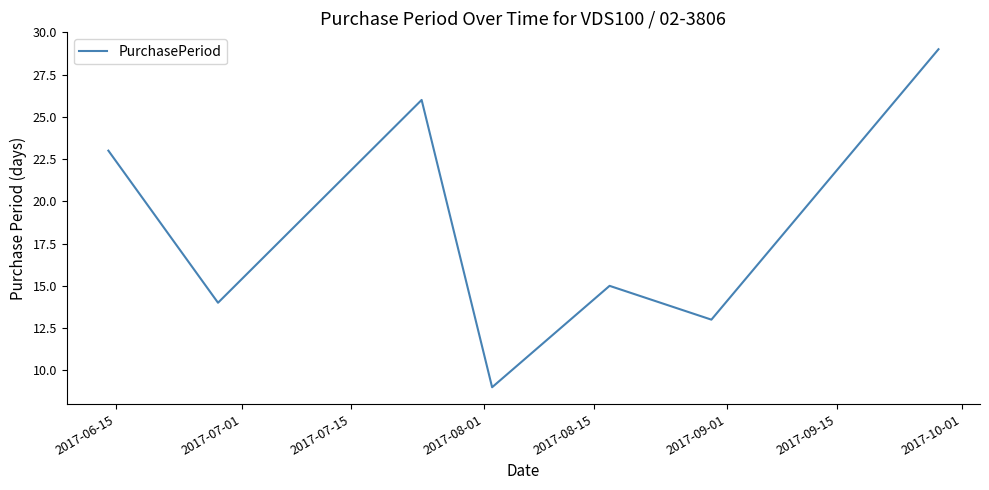

What is the average value?

18